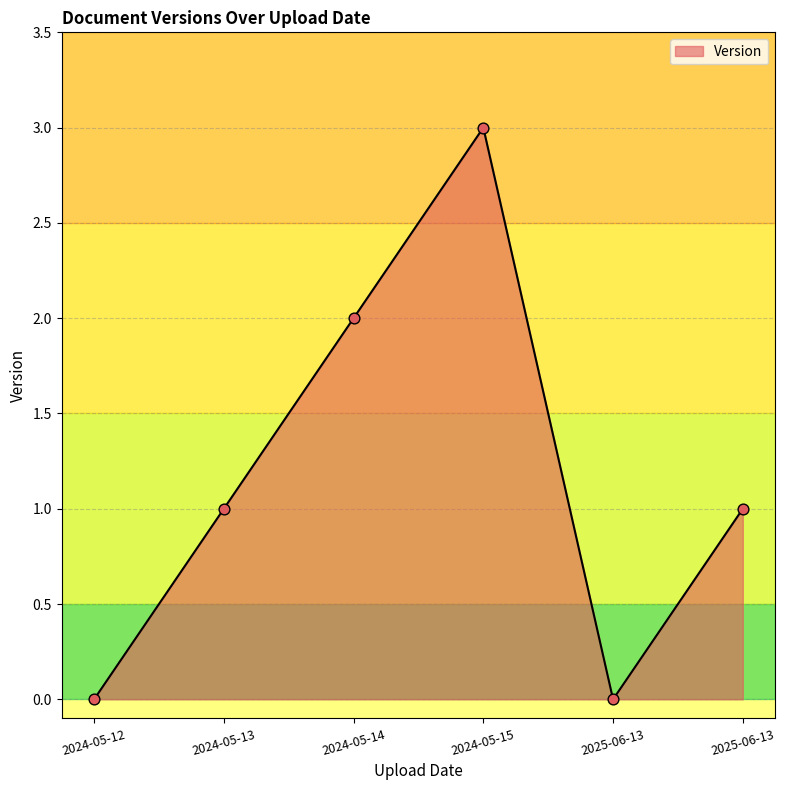

What is the ratio of the value at 2024-05-13 to the value at 2024-05-15?

0.3